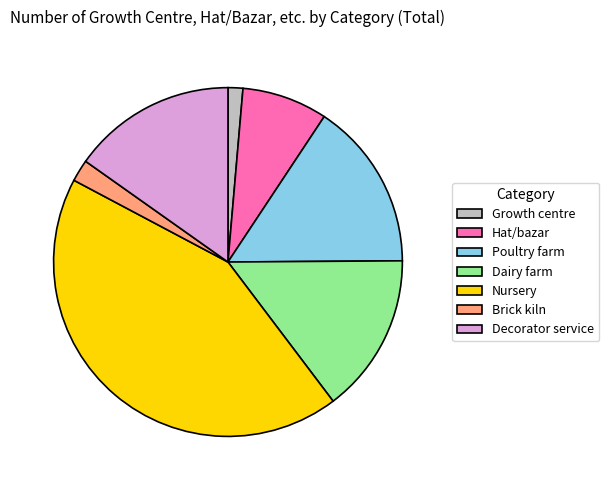

Combined, do Brick kiln and Poultry farm account for over 50%?

No